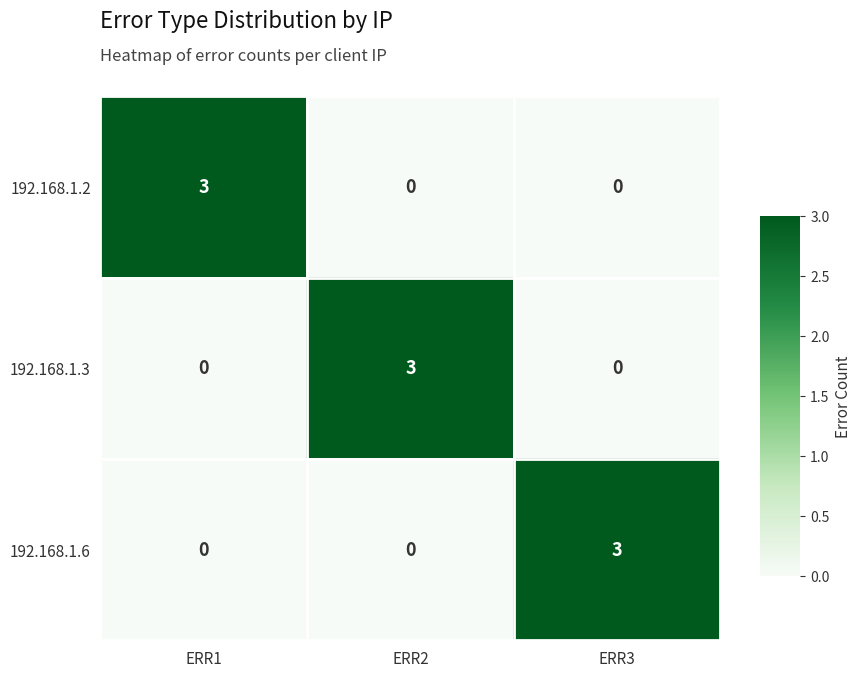

What is the total value across all series at ERR1?

3